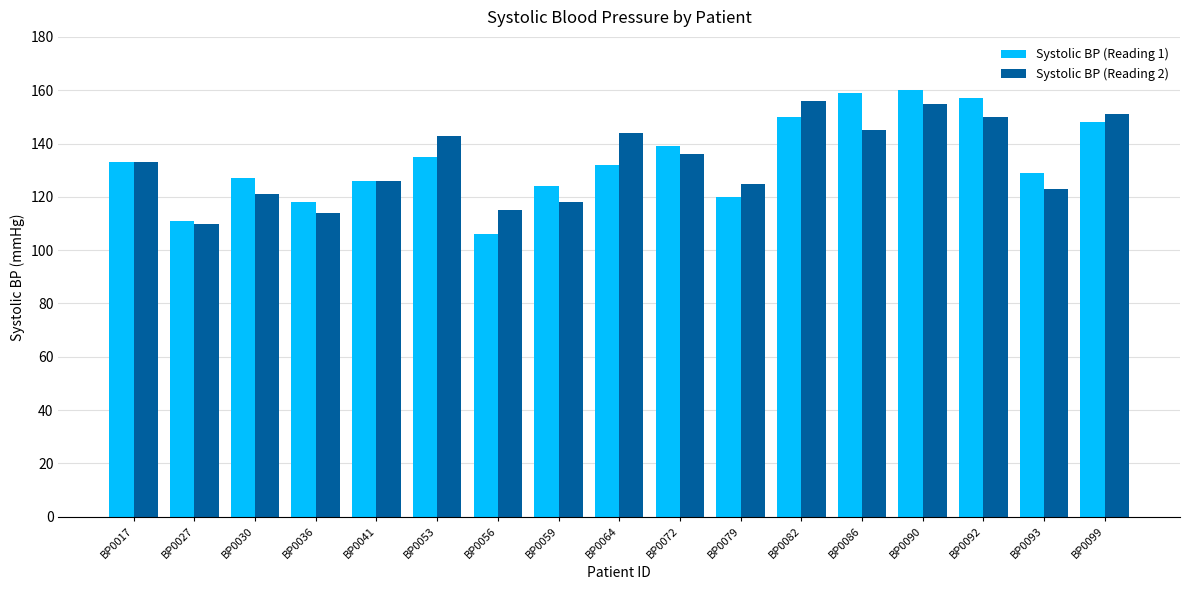

Is it true that Systolic BP (Reading 1) equals 133 at BP0017?

True